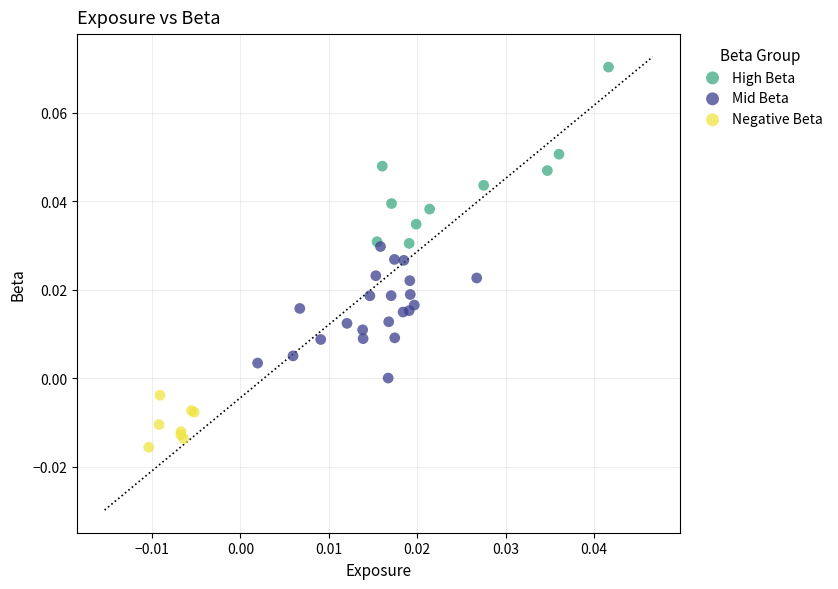

What are all the series names shown in the legend?

High Beta, Mid Beta, Negative Beta